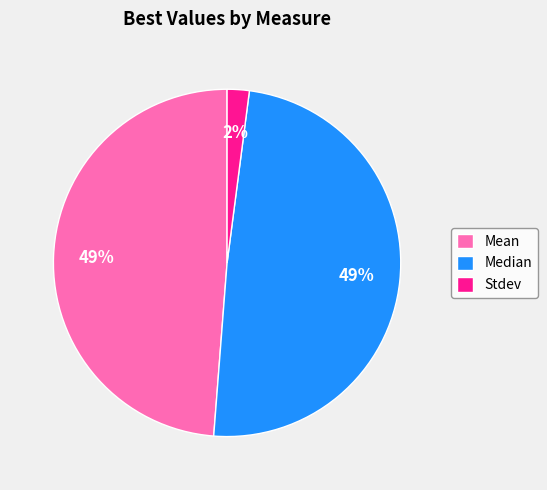

Do Mean and Median together represent more than half of the pie?

Yes